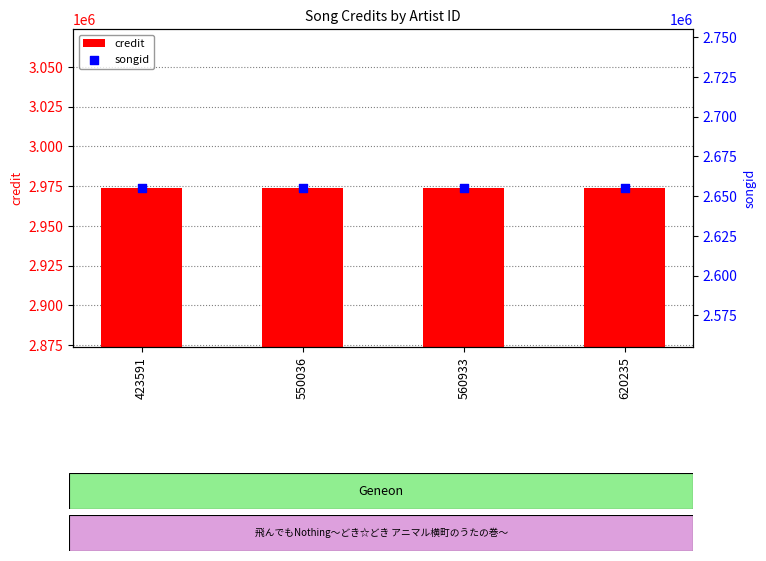

What are all the series names shown in the legend?

credit, songid